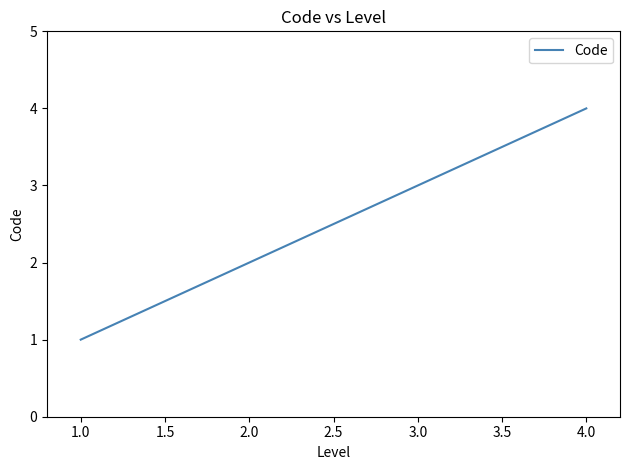

List the labels in order of value, smallest first.

1.0, 2.0, 3.0, 4.0